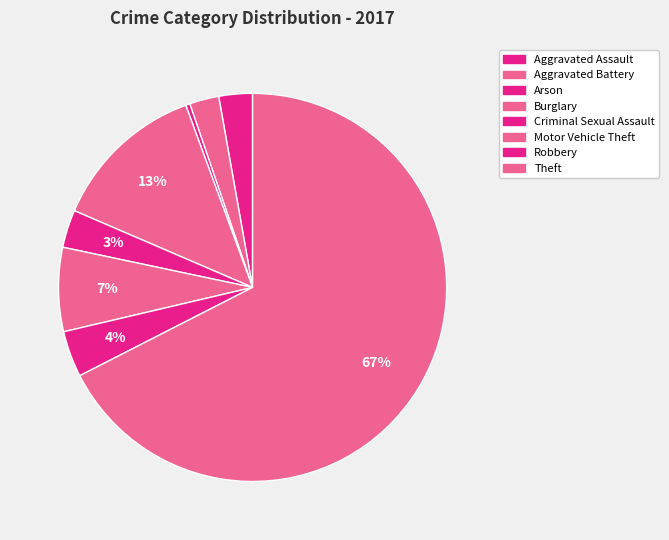

Which slice is the largest?

Theft